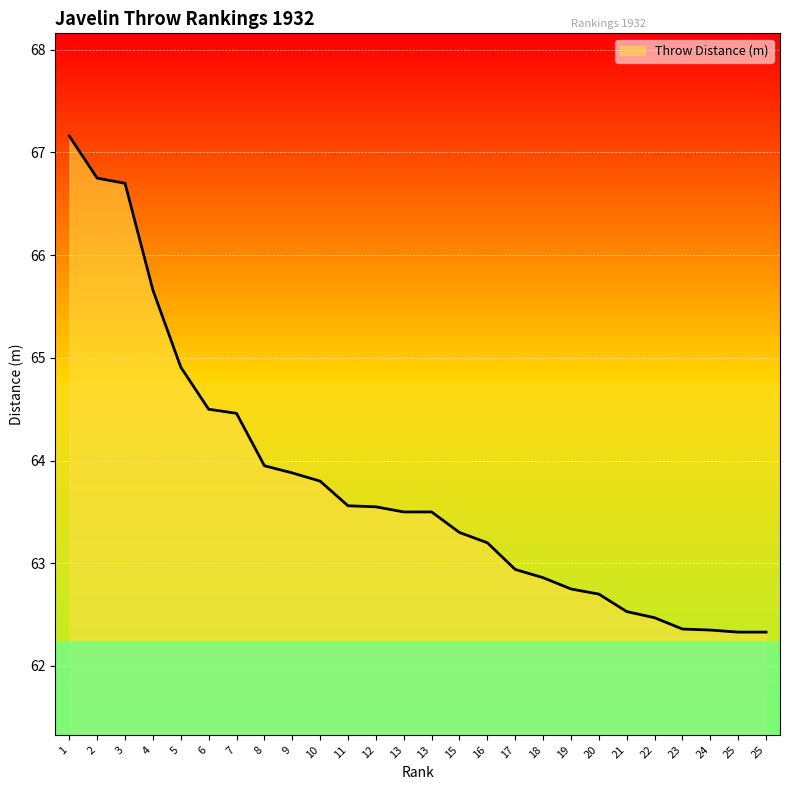

What is the average value?

63.8